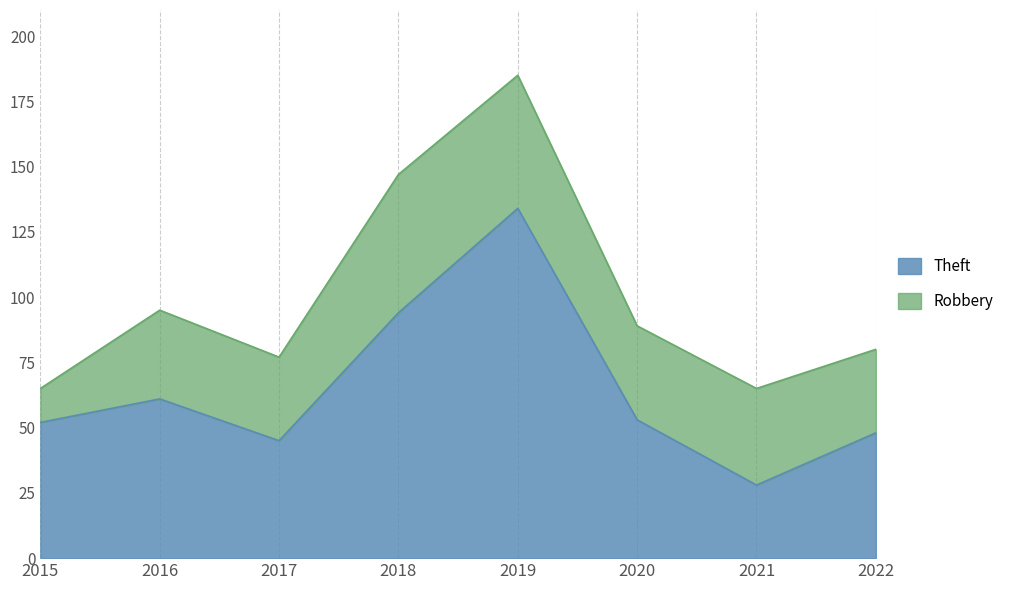

Is it true that the value at 2019 is 134?

True